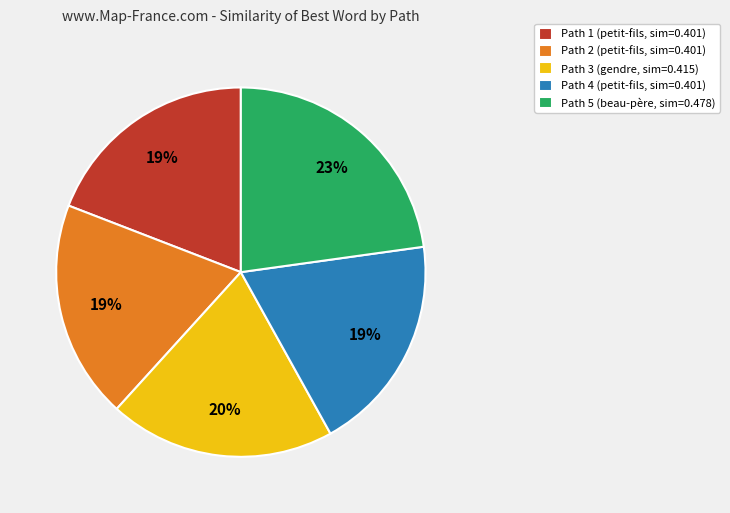

Does any single category account for the majority?

No